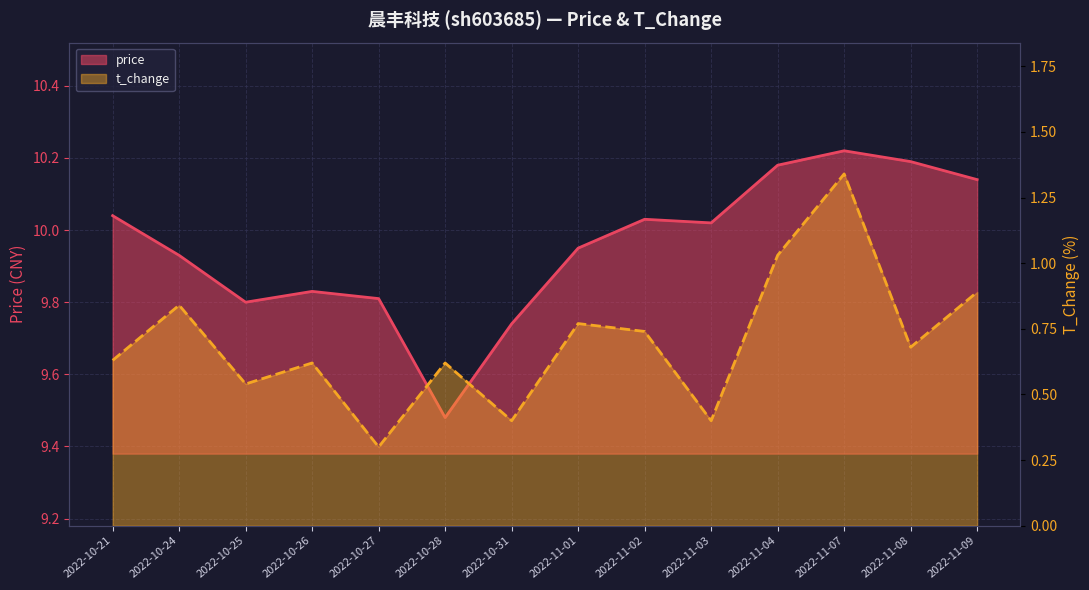

Between 2022-10-21 and 2022-11-07, which series saw the biggest shift?

t_change